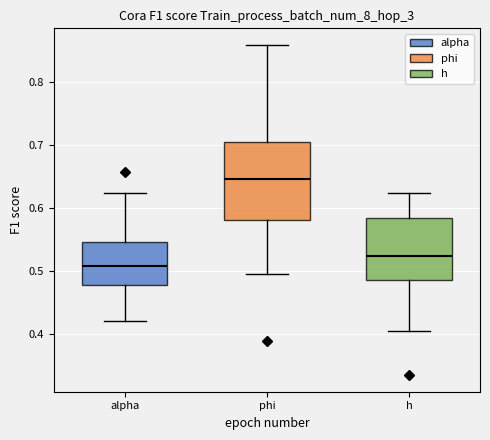

Reading left to right, read every box against the y-axis: the position of its median line, the range the box covers, and the ends of its whiskers. The values are not printed on the chart, so give them approximately, as read against the axis.

alpha: median 0.51, box 0.48 to 0.55, whiskers 0.42 to 0.62
phi: median 0.65, box 0.58 to 0.70, whiskers 0.50 to 0.86
h: median 0.52, box 0.49 to 0.58, whiskers 0.41 to 0.62